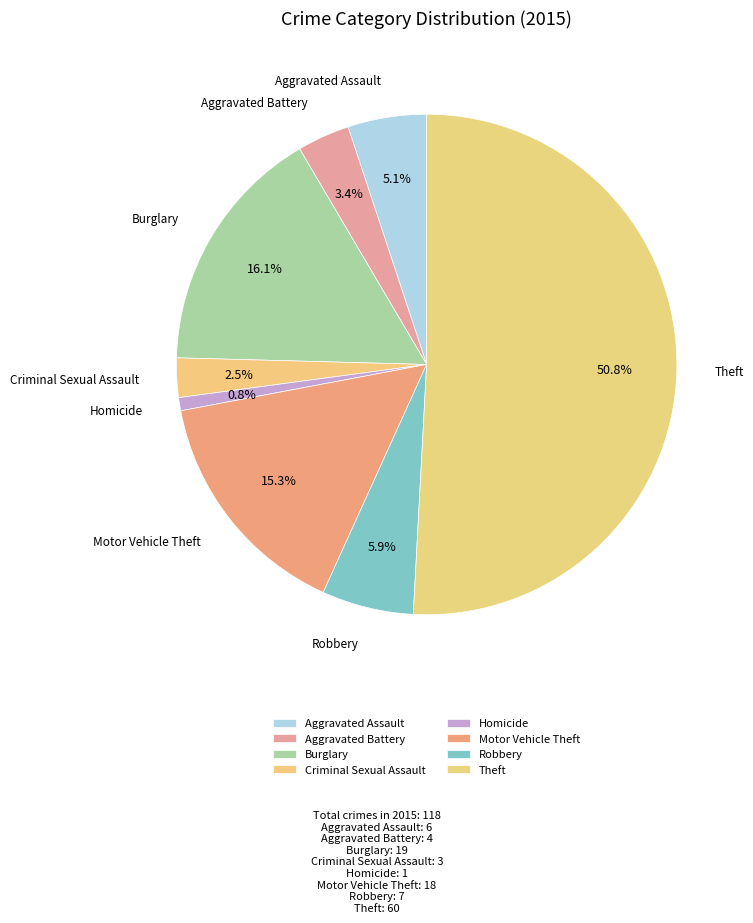

Combined, do Burglary and Theft account for over 50%?

Yes